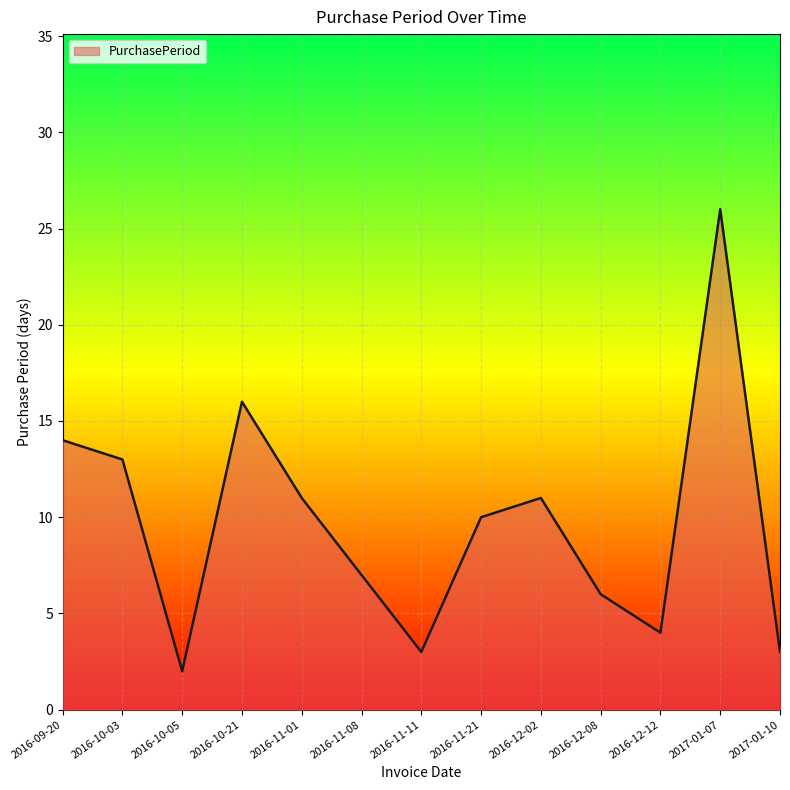

What position from the left is 2016-10-05?

3